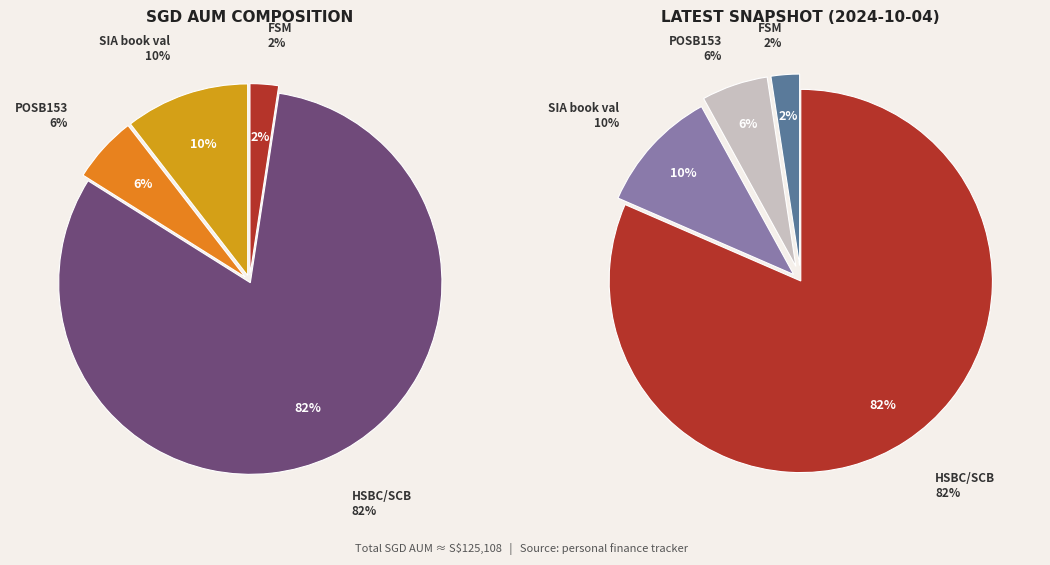

Rank the categories by value from lowest to highest.

FSM, POSB153, SIA book val, HSBC/SCB